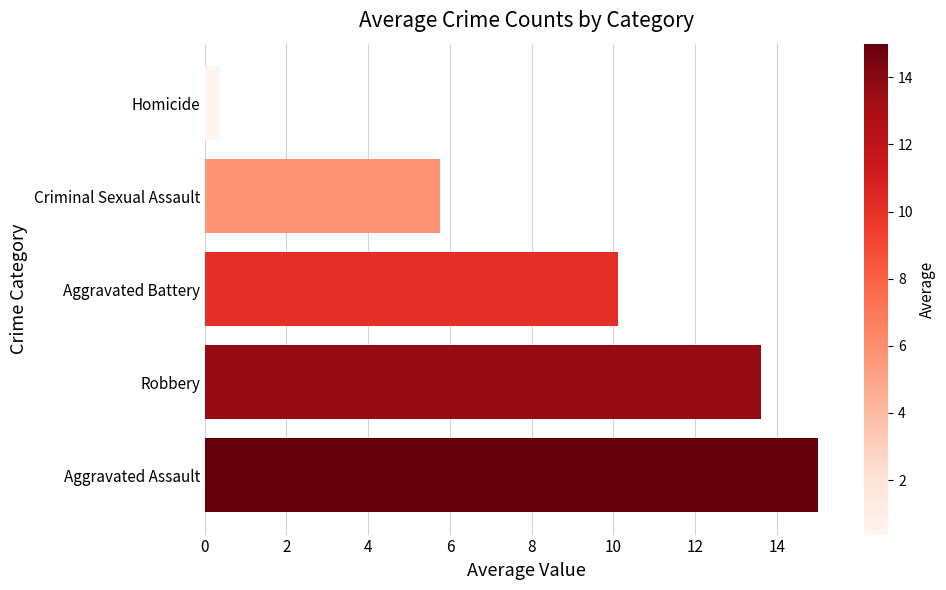

Approximately how many times larger is the value at Aggravated Assault compared to Aggravated Battery?

1.5